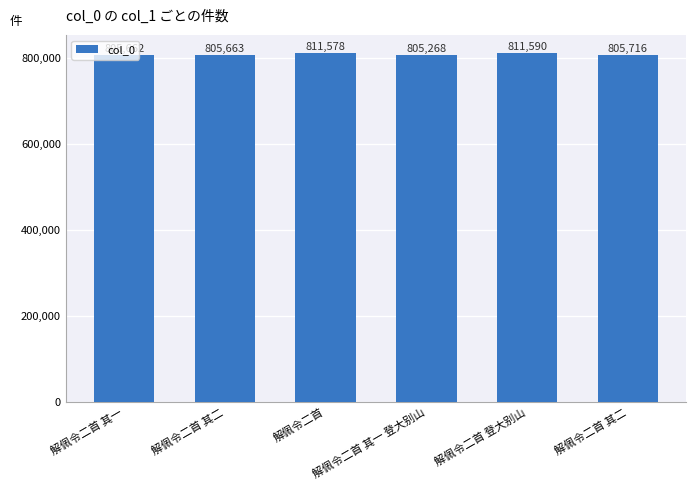

Rank the categories by value from lowest to highest.

解佩令二首 其一 登大别山, 解佩令二首 其一, 解佩令二首 其二, 解佩令二首 其二, 解佩令二首, 解佩令二首 登大别山